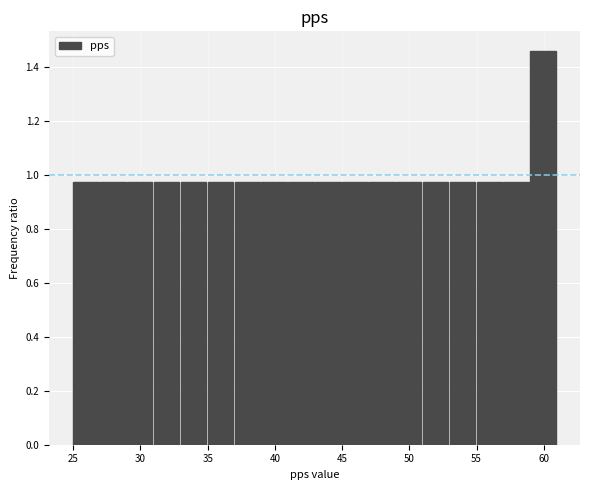

Which range on the x-axis has the tallest bar?

59 to 61